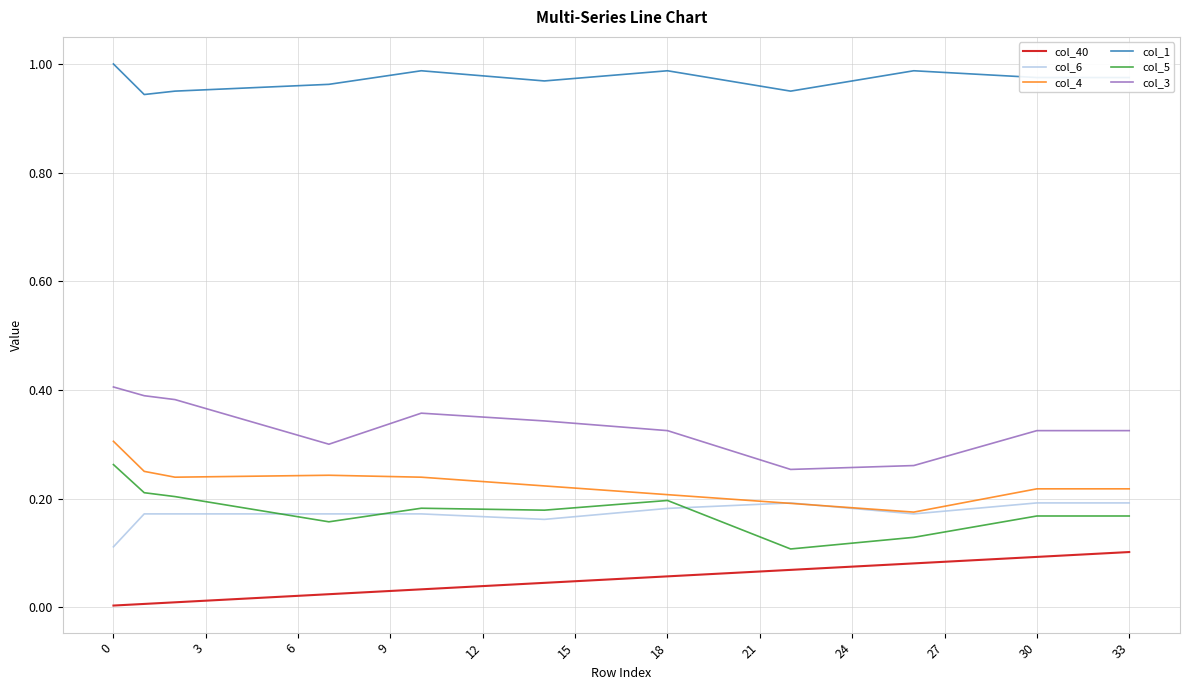

True or false: col_4 and col_40 cross at least once.

False